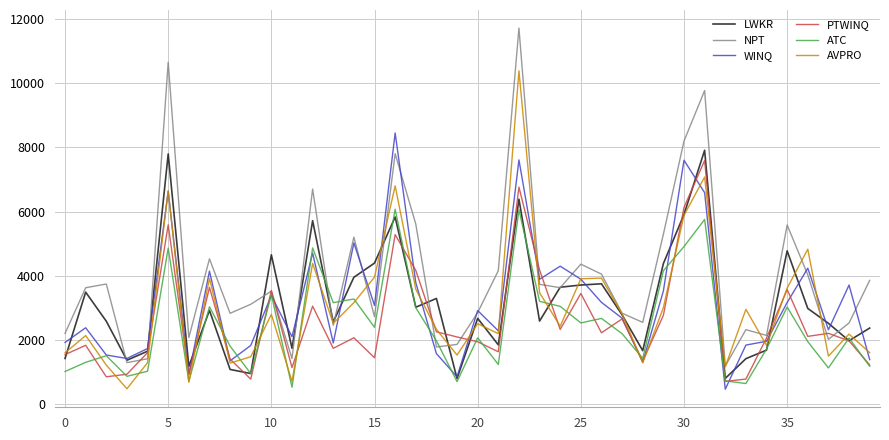

What is the greatest value displayed?

11717